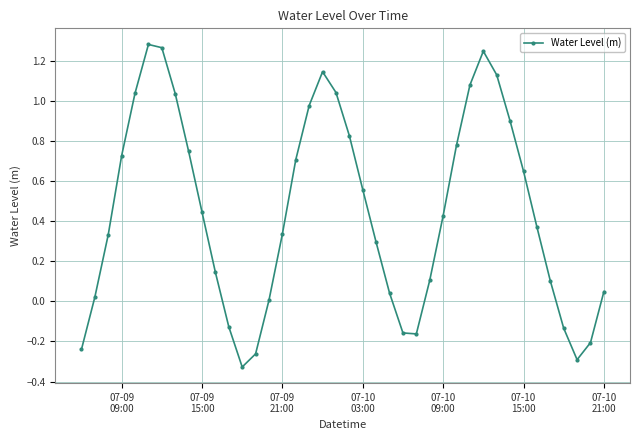

Count the number of data series in this chart.

1